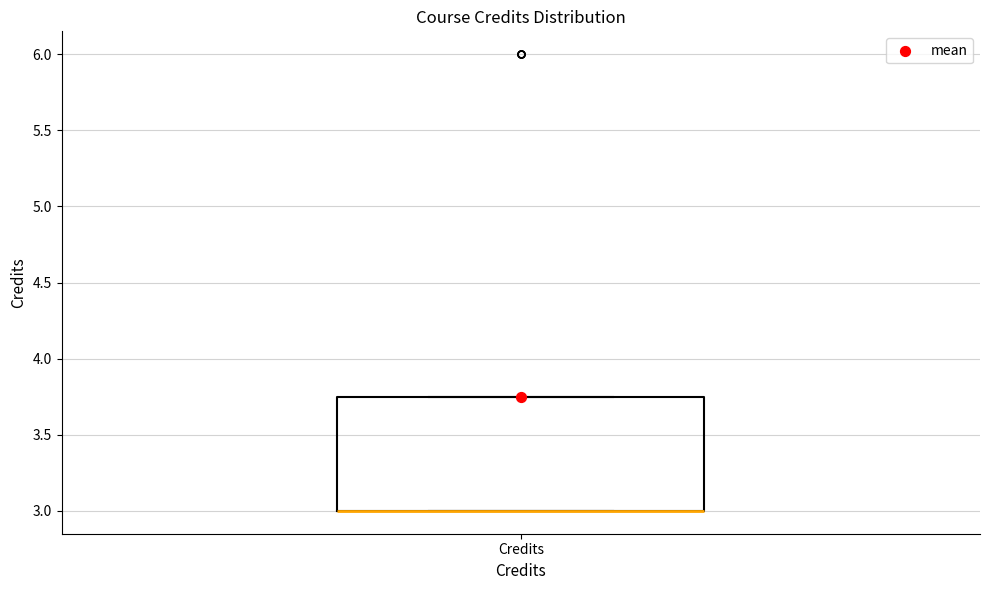

Where is the lower edge of the box for Credits on the y-axis? The values are not printed on the chart, so give them approximately, as read against the axis.

3.00